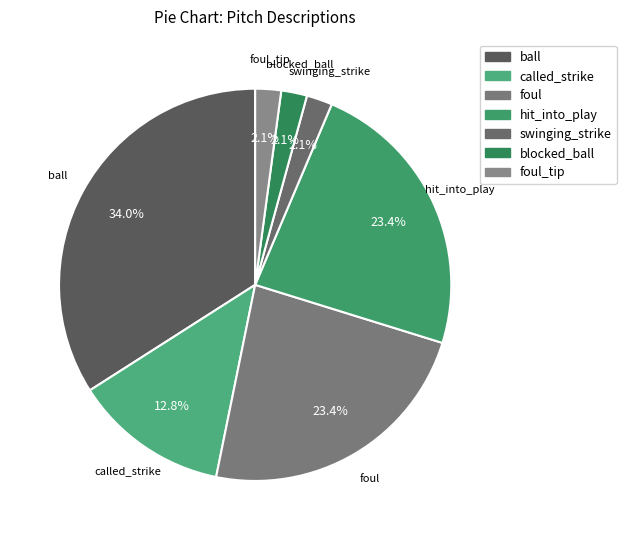

How many slices are in this pie chart?

7